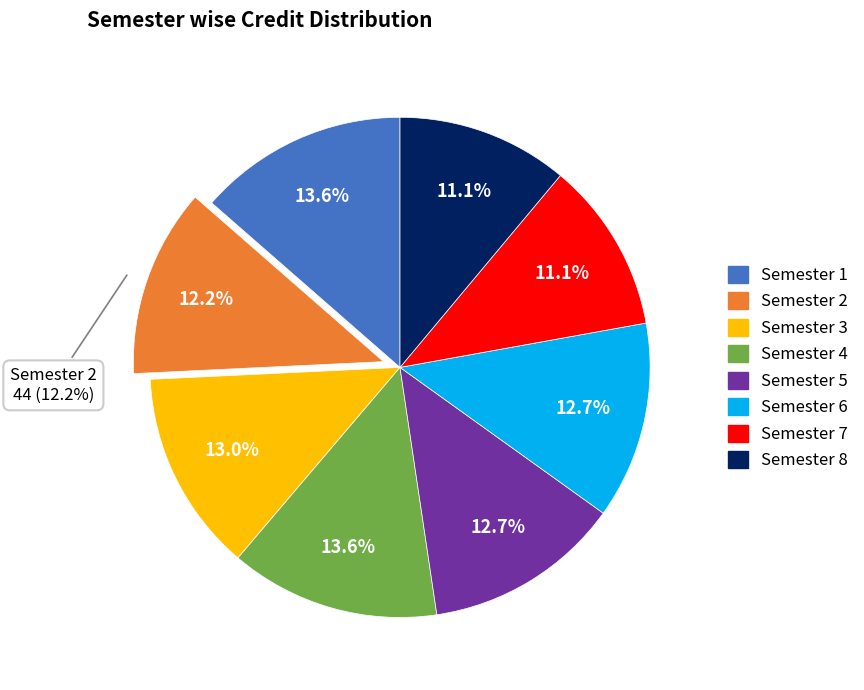

What is the change in value from Semester 4 to Semester 7?

-9